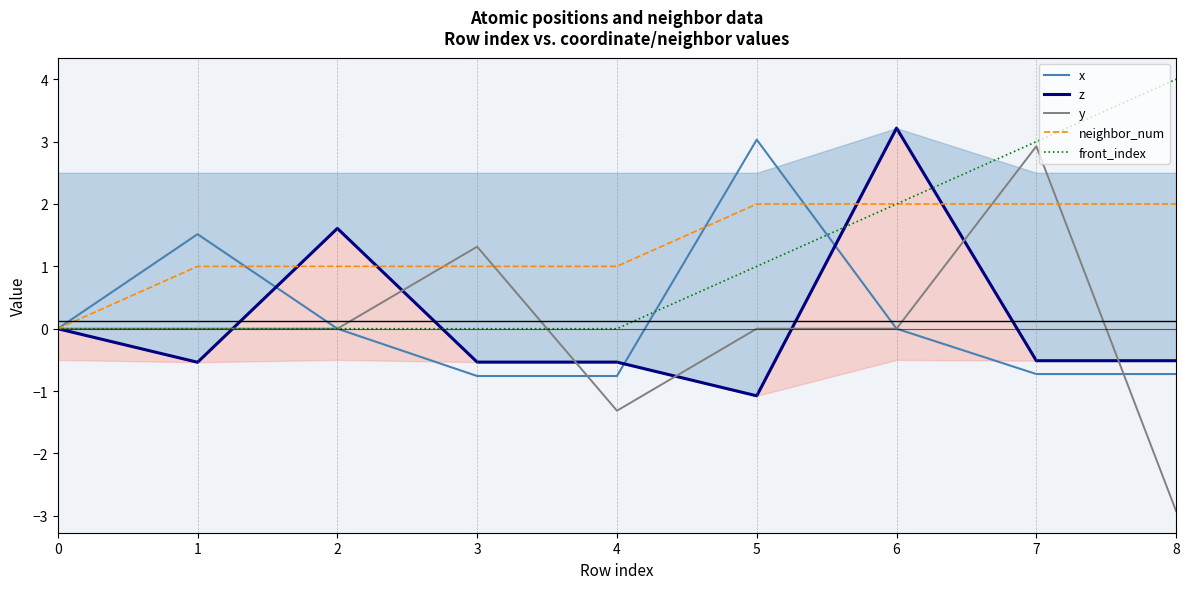

What are all the series names shown in the legend?

x, z, y, neighbor_num, front_index